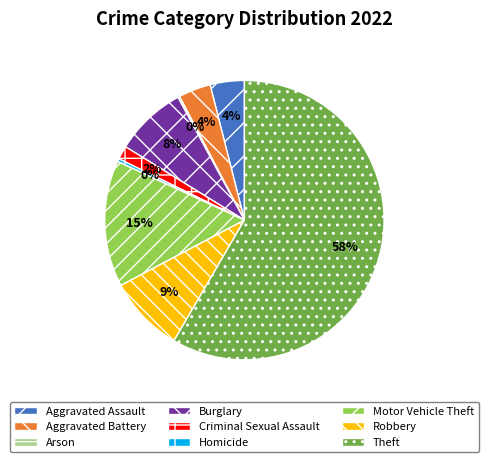

Do Robbery and Criminal Sexual Assault together represent more than half of the pie?

No